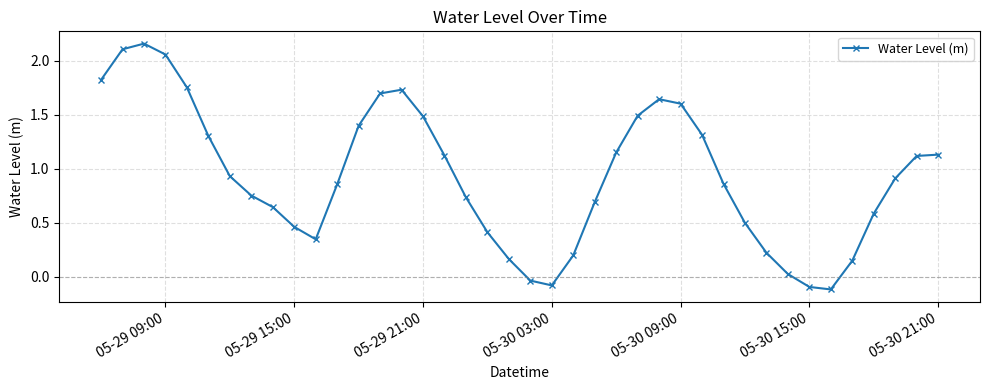

True or false: the data has more than 0 interior local peaks.

True